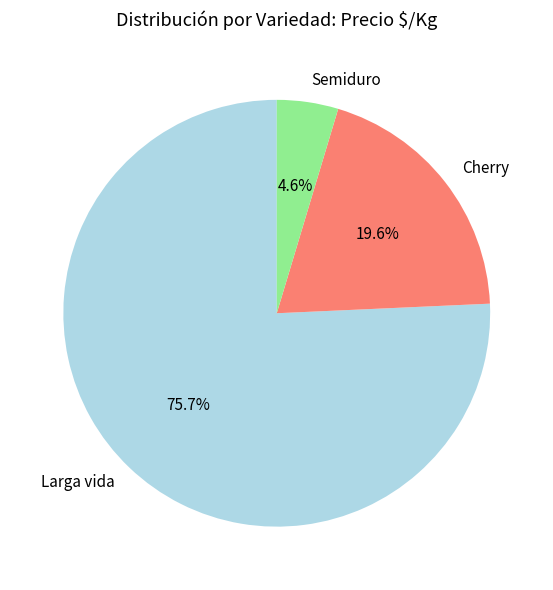

Which has a higher value, Larga vida or Cherry?

Larga vida